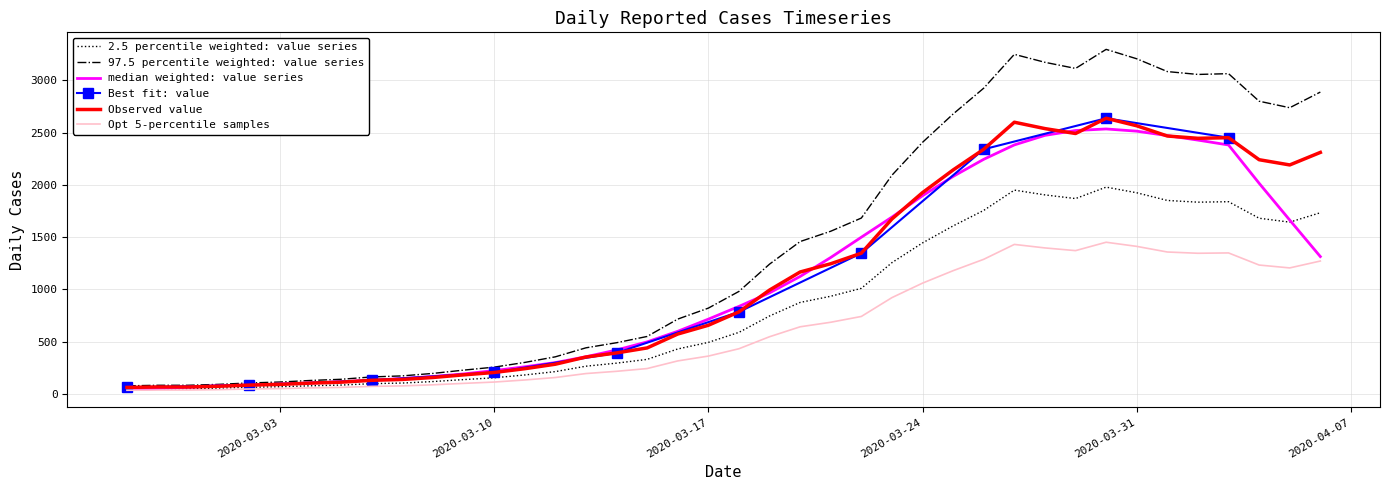

What is the difference between the values at 2020-03-28 and 2020-04-02?

69.8